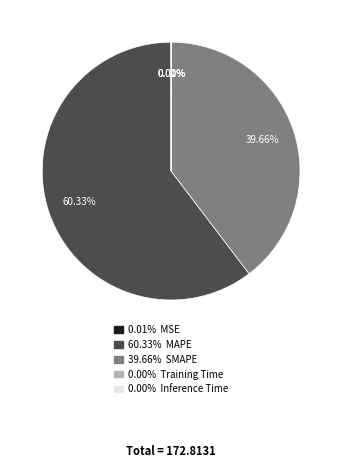

Which category accounts for the majority?

MAPE